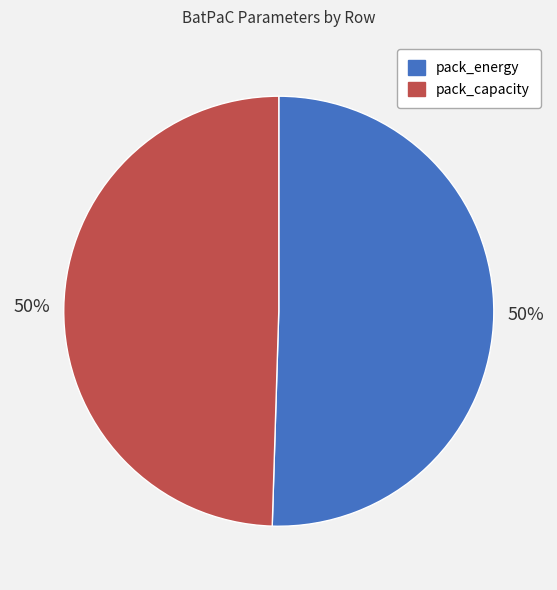

Is it true that pack_energy is 50% of the pie?

True